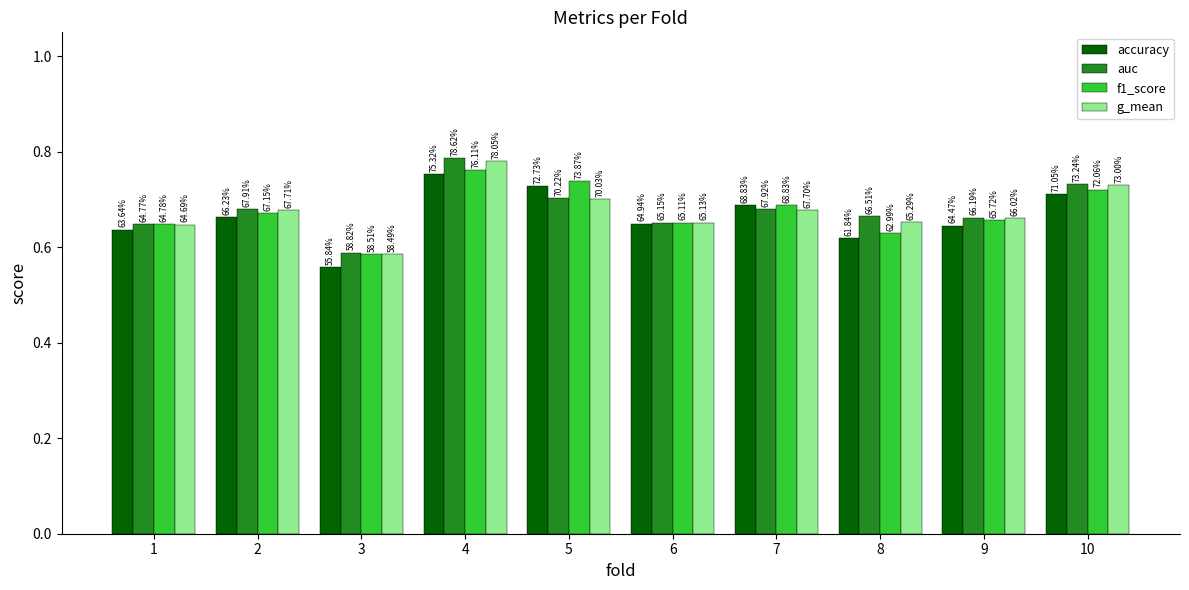

What are all the series names shown in the legend?

accuracy, auc, f1_score, g_mean